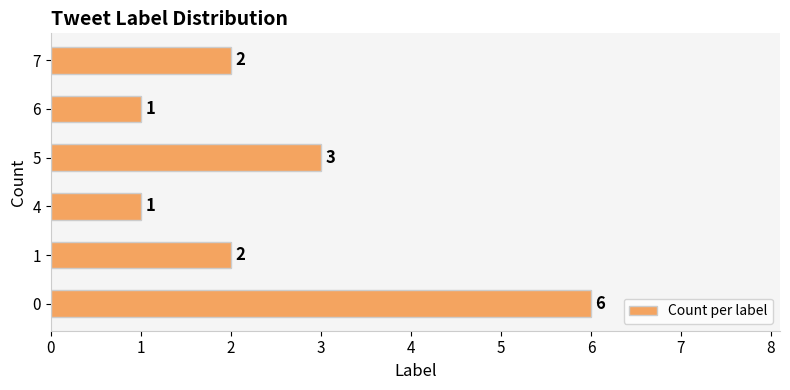

Reading top to bottom, what are all the values shown in this chart?

7=2	6=1	5=3	4=1	1=2	0=6